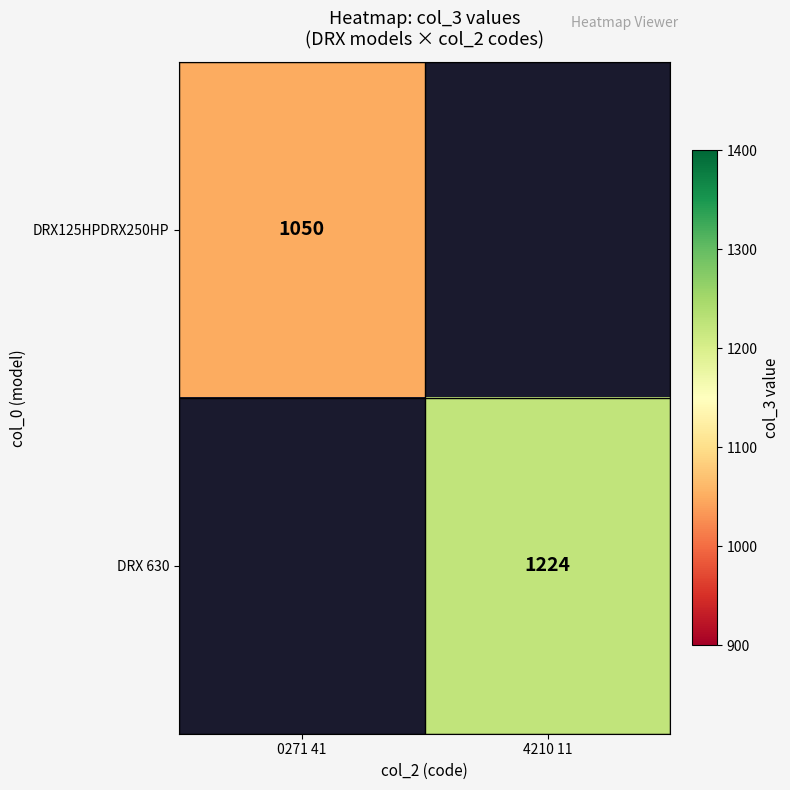

At how many categories does at least one series exceed 1083?

1